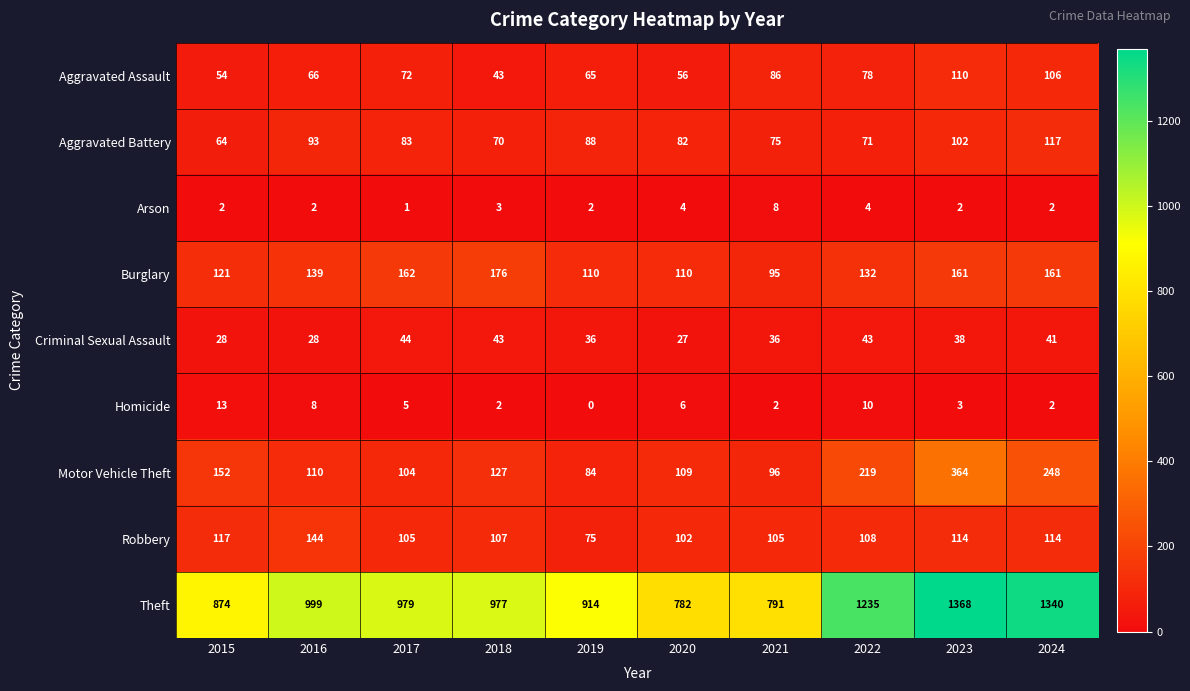

List the series in order of their peak value, lowest first.

Arson, Homicide, Criminal Sexual Assault, Aggravated Assault, Aggravated Battery, Robbery, Burglary, Motor Vehicle Theft, Theft